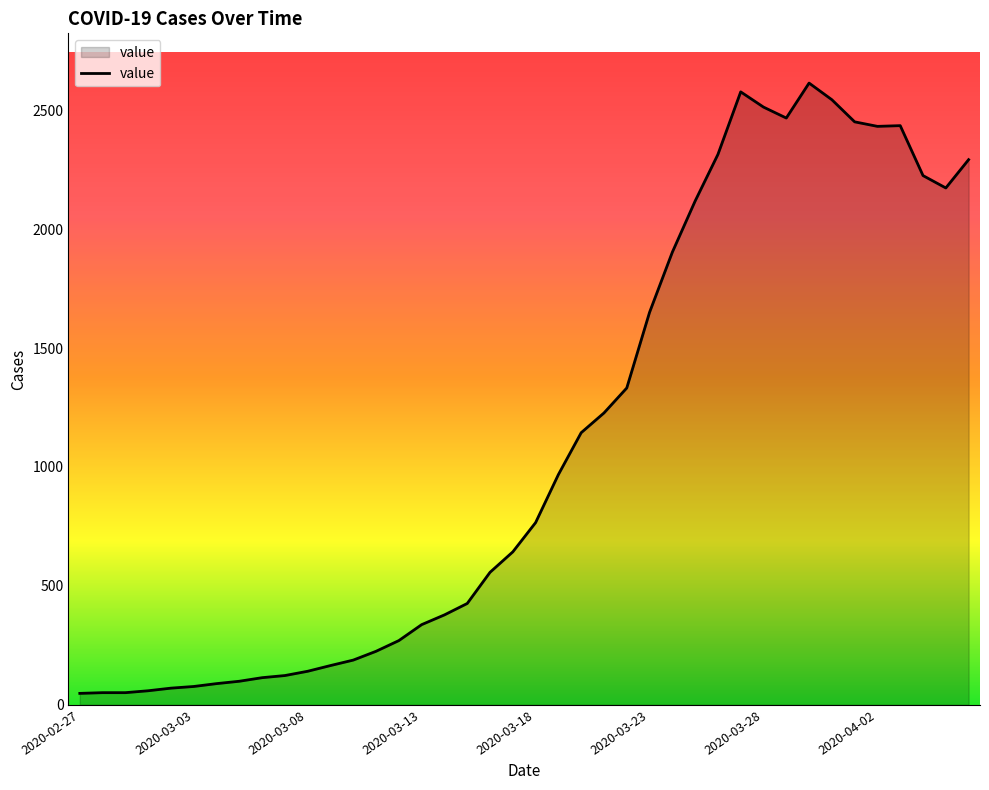

True or false: there are more than 0 points higher than both neighbors.

True